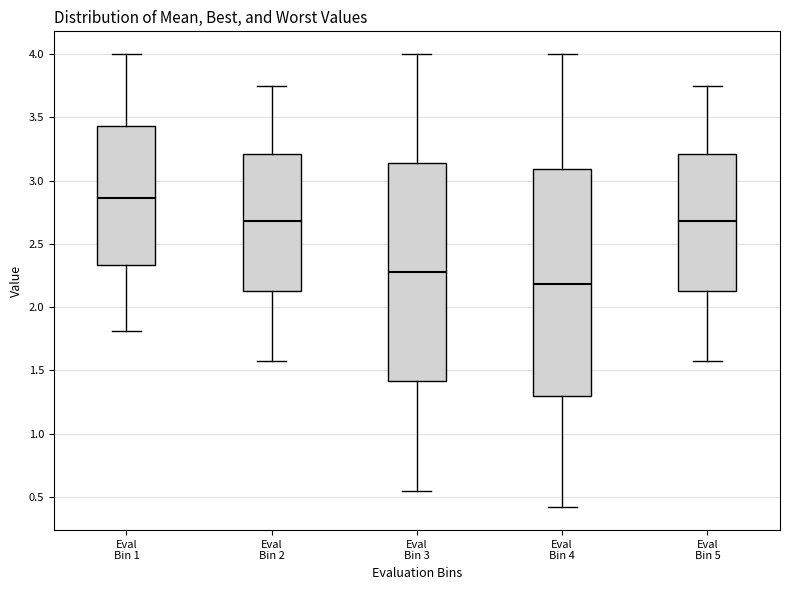

Reading left to right, transcribe this box plot: for each box, give where its median line is, the range the box spans, and where its two whiskers end, as read against the y-axis. The values are not printed on the chart, so give them approximately, as read against the axis.

Eval Bin 1: median 2.85, box 2.35 to 3.45, whiskers 1.80 to 4.00
Eval Bin 2: median 2.70, box 2.10 to 3.20, whiskers 1.55 to 3.75
Eval Bin 3: median 2.30, box 1.40 to 3.15, whiskers 0.55 to 4.00
Eval Bin 4: median 2.20, box 1.30 to 3.10, whiskers 0.40 to 4.00
Eval Bin 5: median 2.70, box 2.10 to 3.20, whiskers 1.55 to 3.75